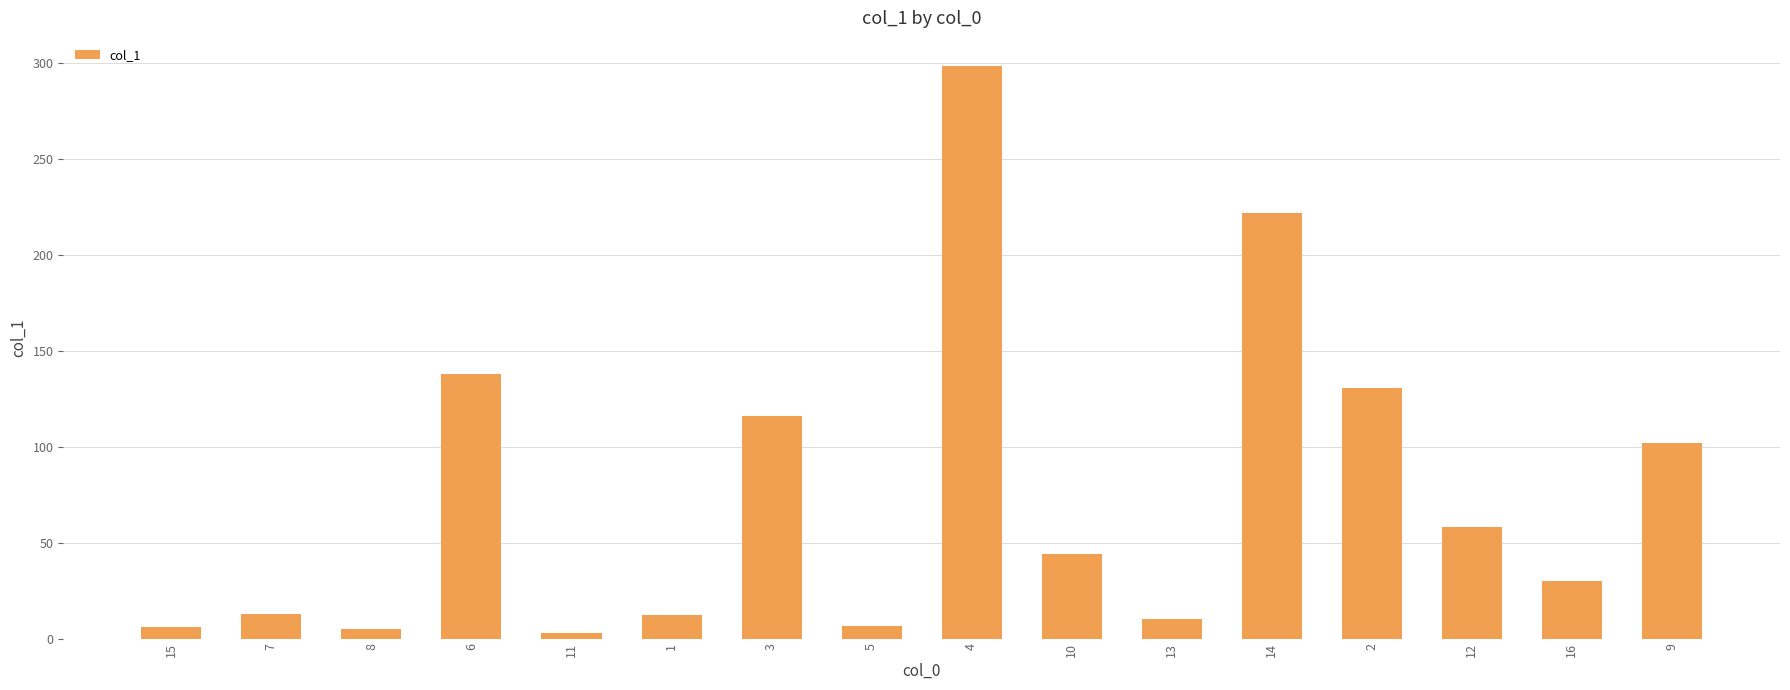

What is the sum of the values at 15 and 7?

18.8